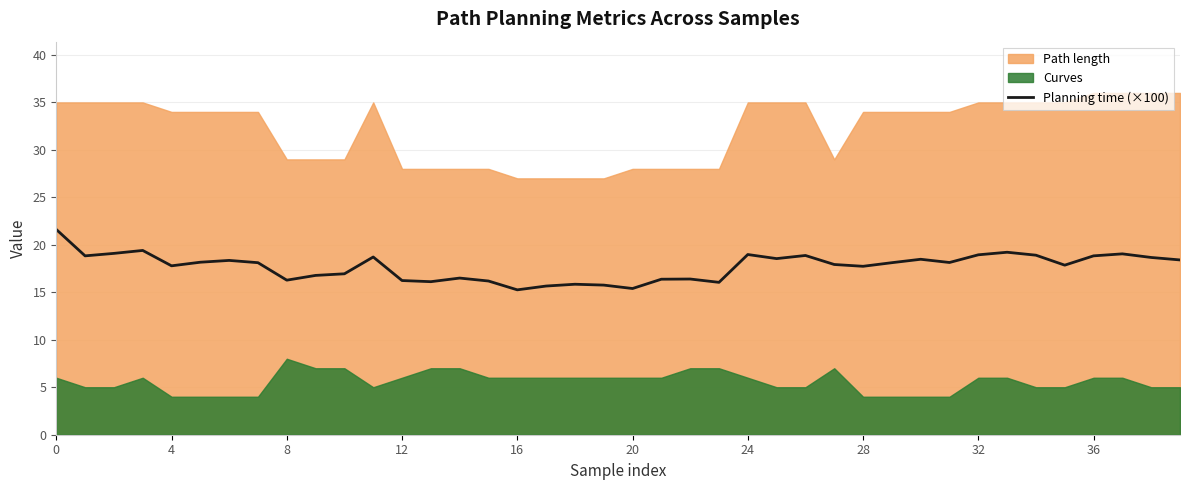

The value of Planning time (×100) at 16 is 5.9. True or false?

False